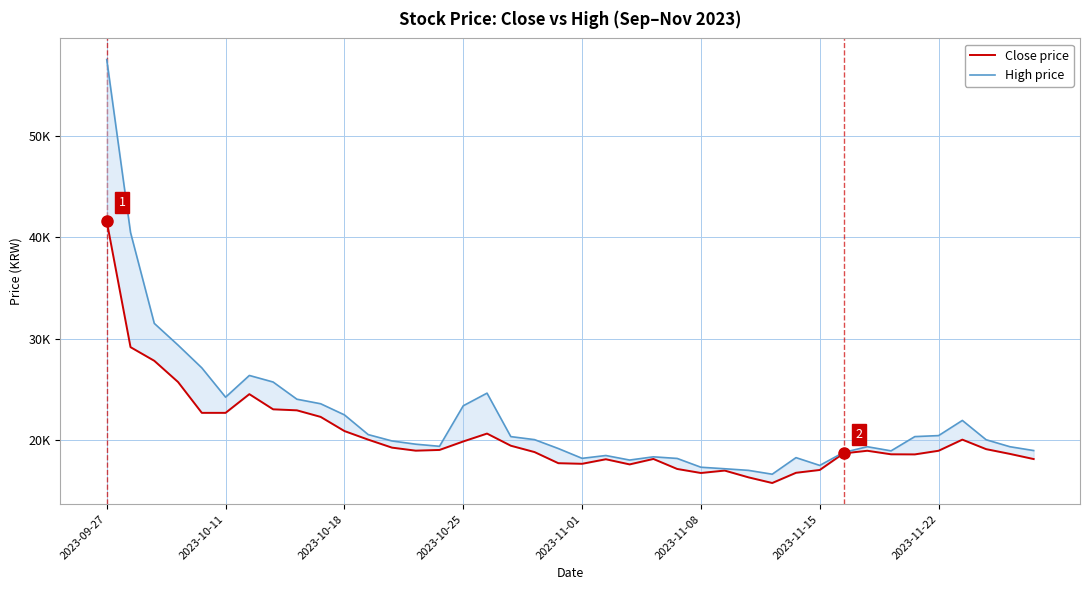

List the series in order of their overall mean, lowest first.

Close price, High price